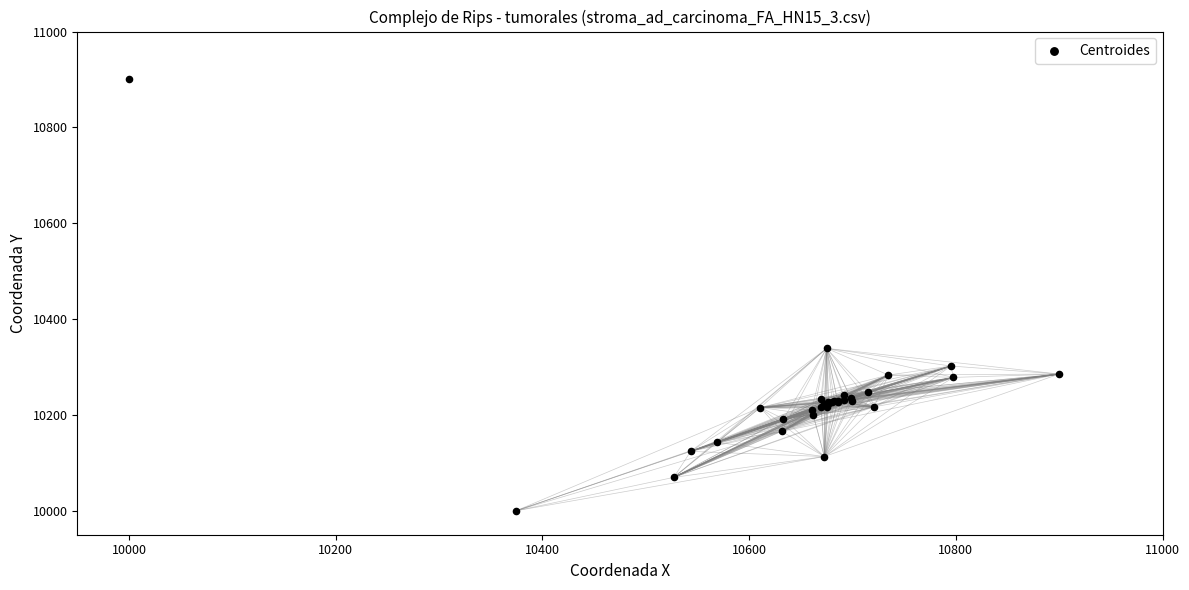

What Y value in the scatter plot is closest to 10450?

10338.9